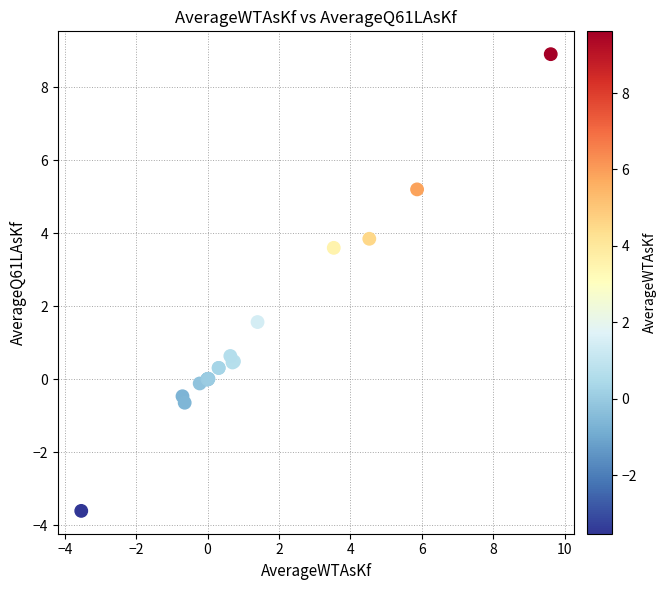

What Y value in the scatter plot is closest to 2?

1.6